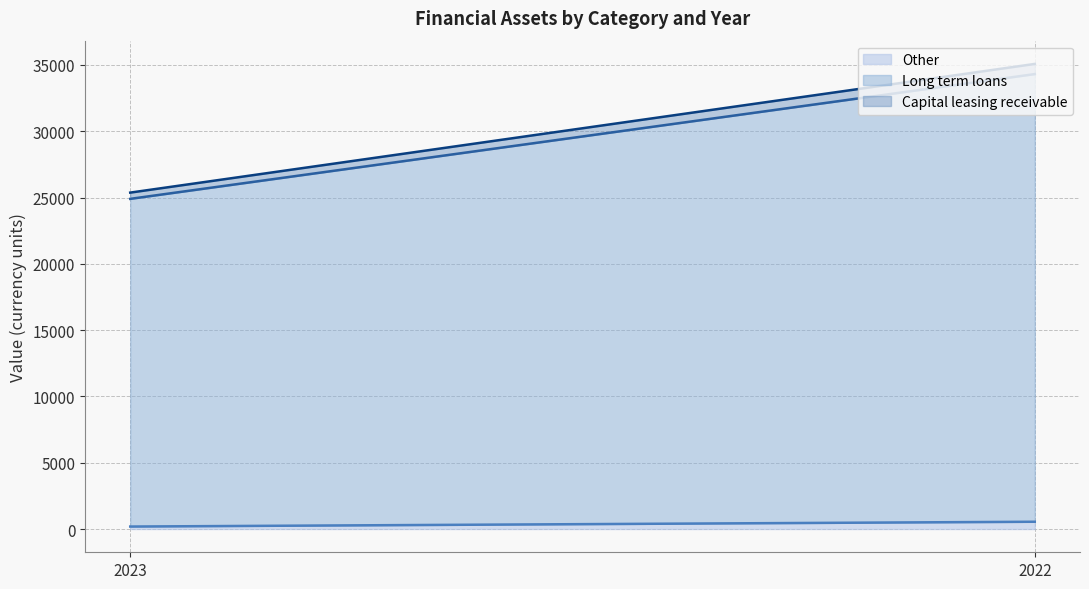

List the labels in order of Other value, largest first.

2022, 2023